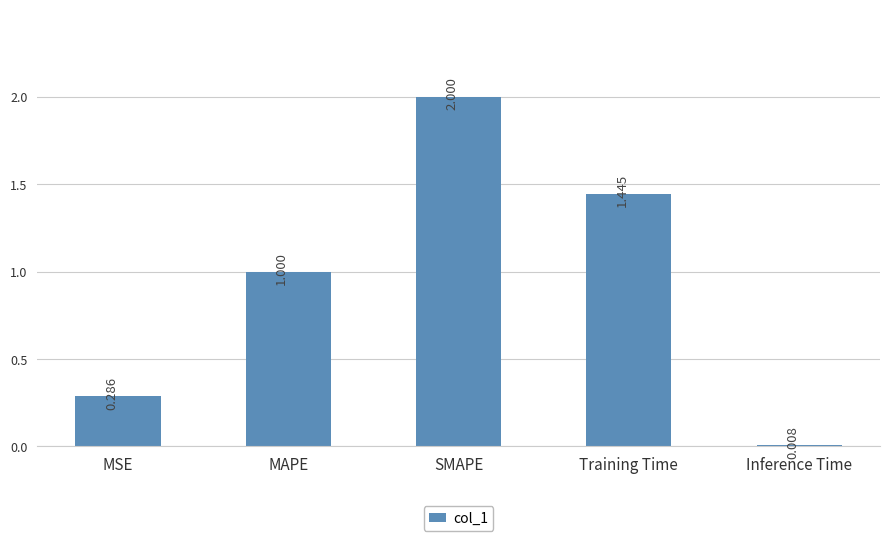

What is the difference between the second highest and second lowest values?

1.2